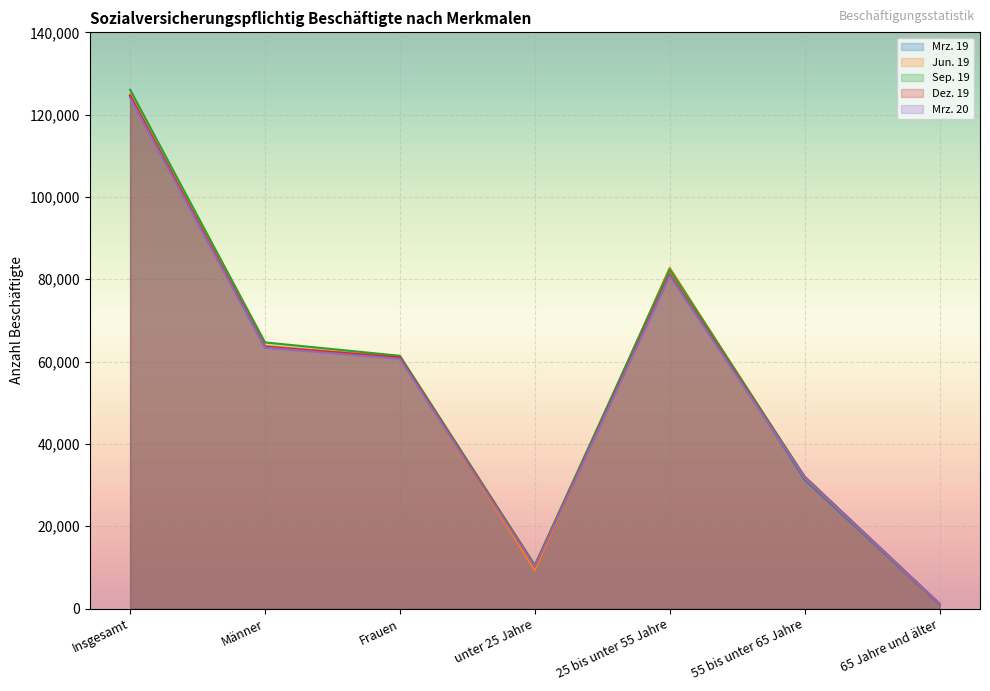

Rank the series by their maximum value, from lowest to highest.

Mrz. 20, Mrz. 19, Dez. 19, Jun. 19, Sep. 19